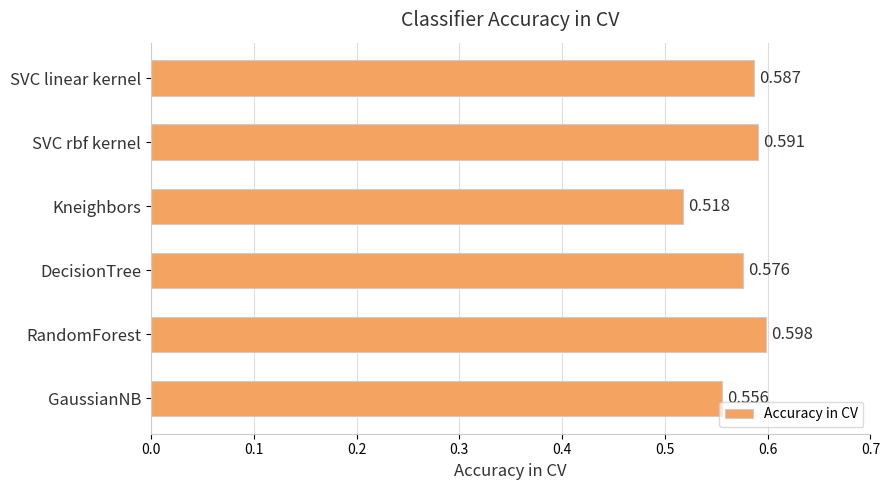

How many categories are shown in the chart?

6